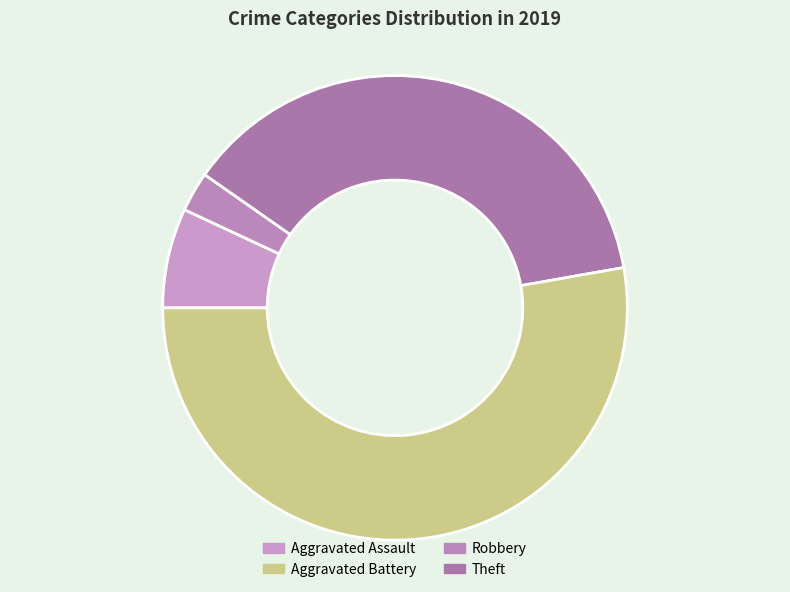

What percentage is the Robbery slice, to the nearest percent?

38%